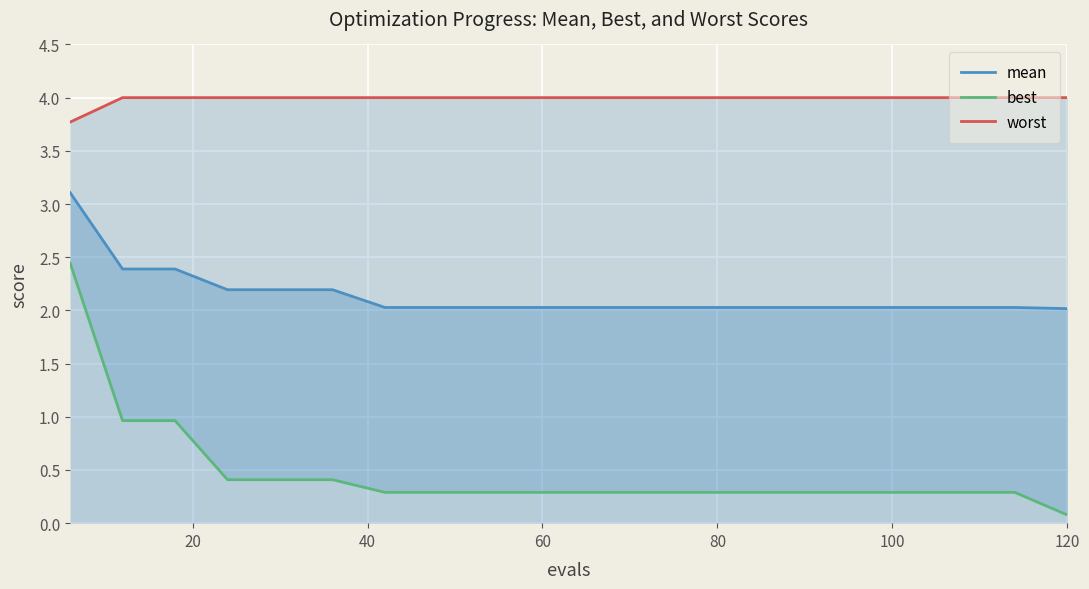

What are all the series names shown in the legend?

mean, best, worst